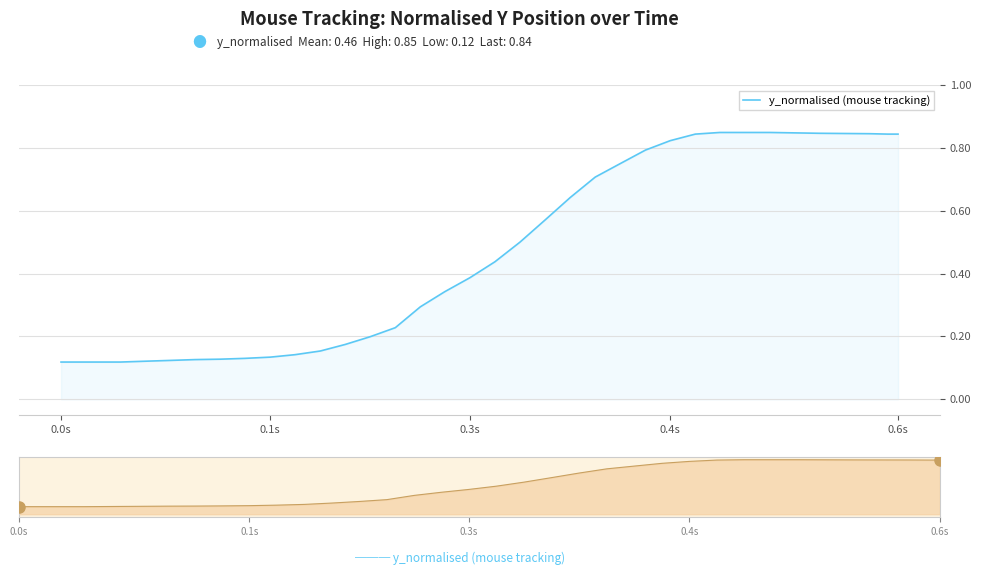

How many distinct data groups are displayed?

1